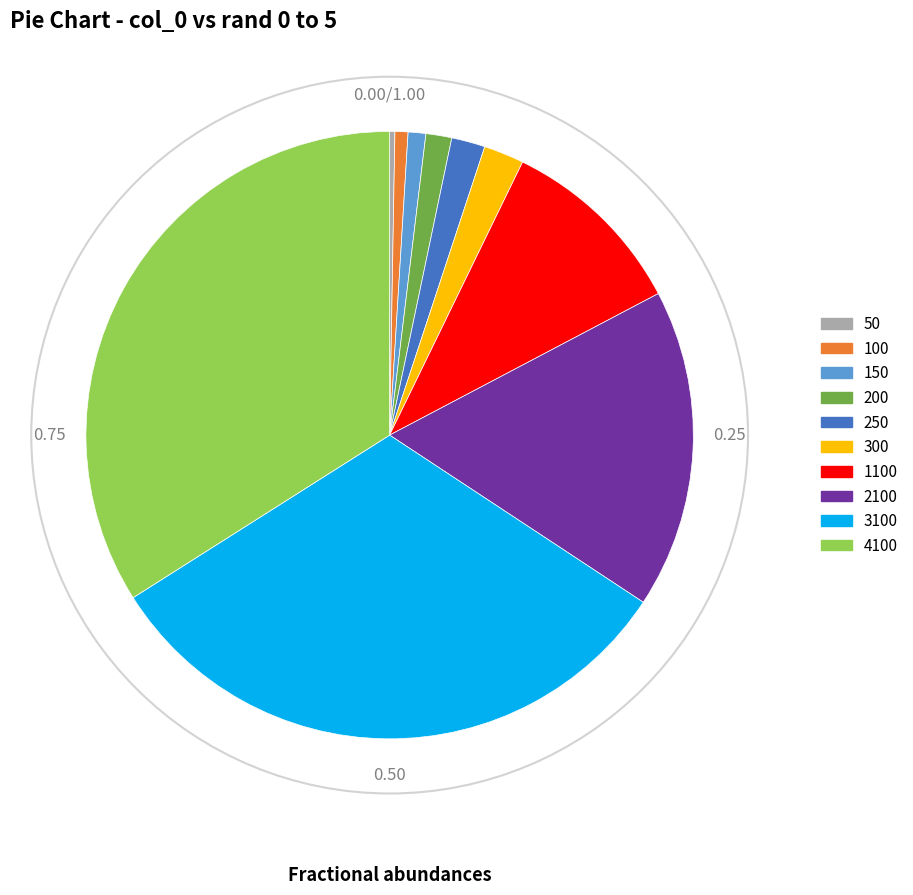

Approximately how many times larger is the value at 4100 compared to 200?

24.7